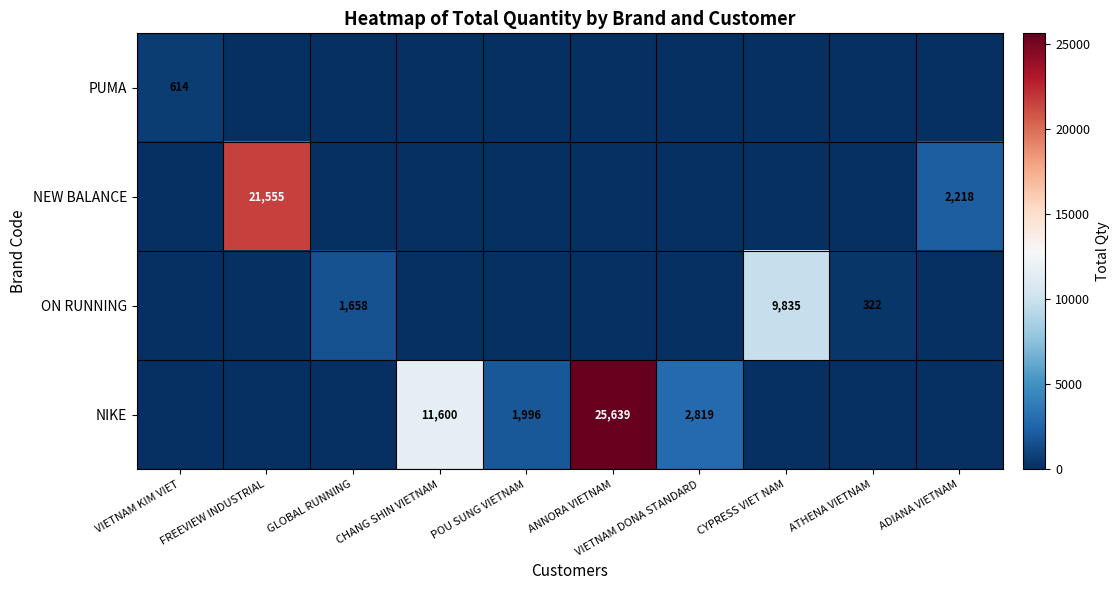

What is the total value across all series at FREEVIEW INDUSTRIAL?

21555